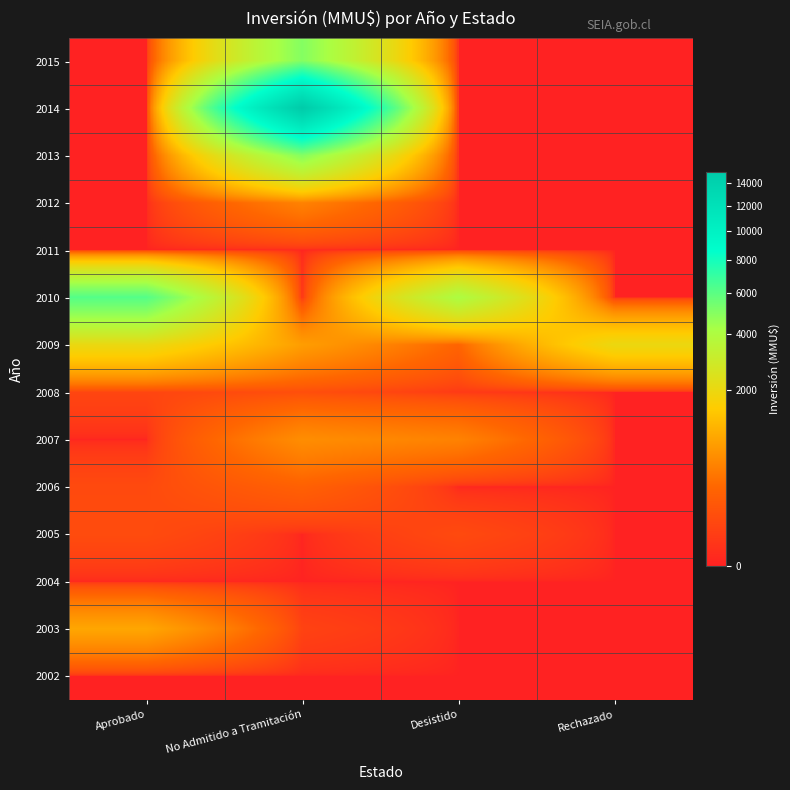

List the series in order of their peak value, lowest first.

2011, 2002, 2004, 2005, 2008, 2006, 2012, 2007, 2003, 2009, 2015, 2013, 2010, 2014